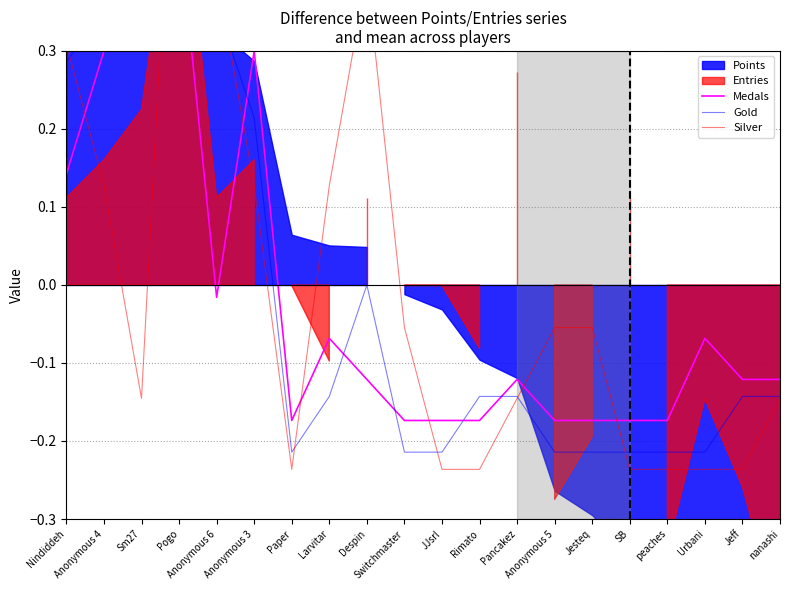

How many data points in Silver are above 0?

7